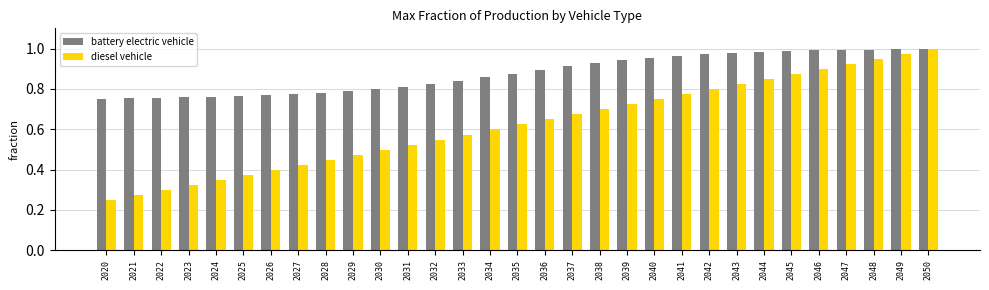

Which series changed the most between 2031 and 2049?

diesel vehicle